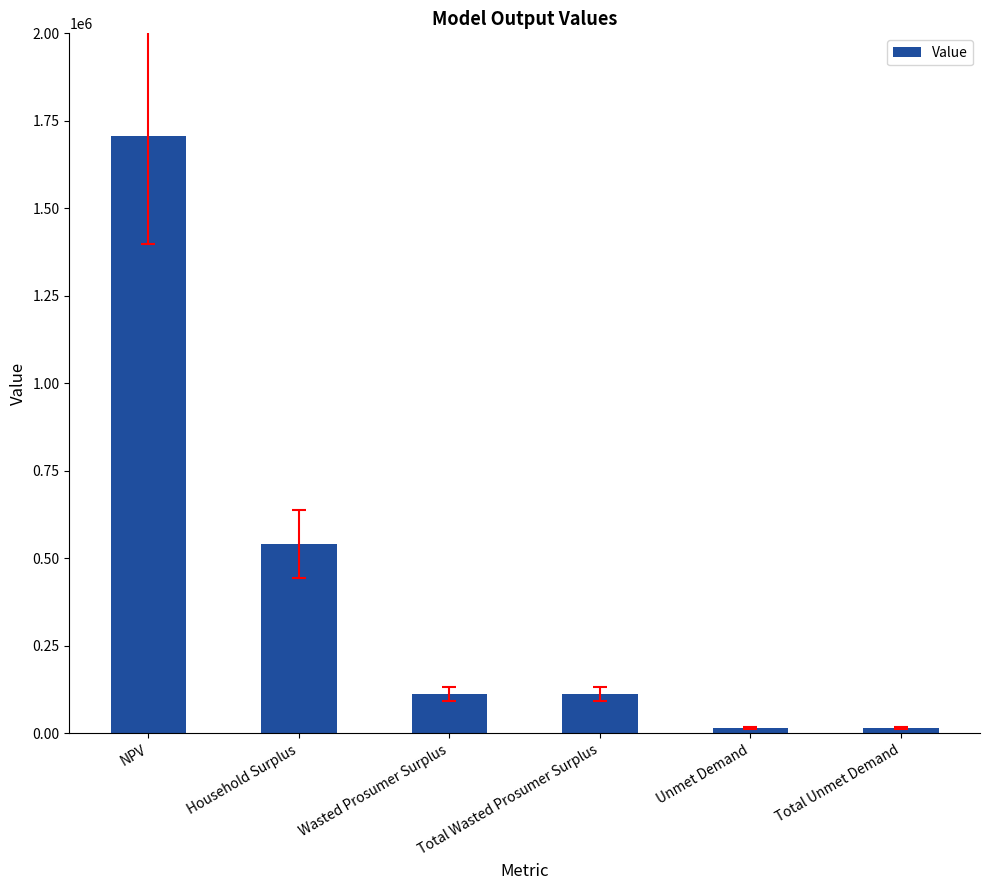

What is the difference between the values at Total Unmet Demand and NPV?

1690810.0